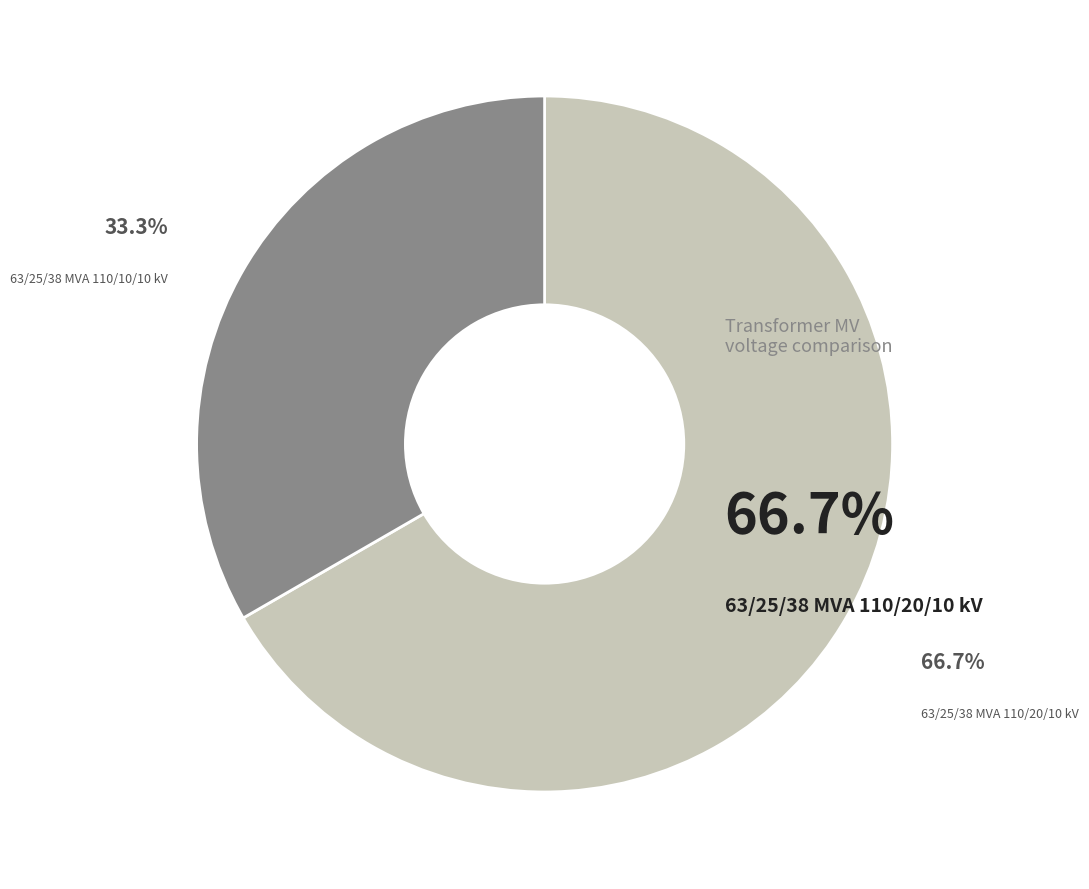

Is there any slice that represents more than half of the pie?

Yes